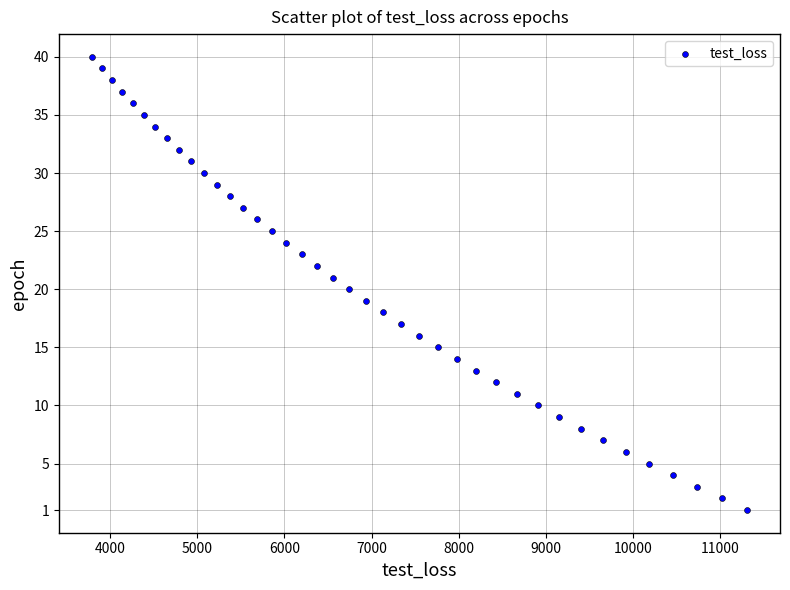

What is the range of Y values (max minus min)?

39